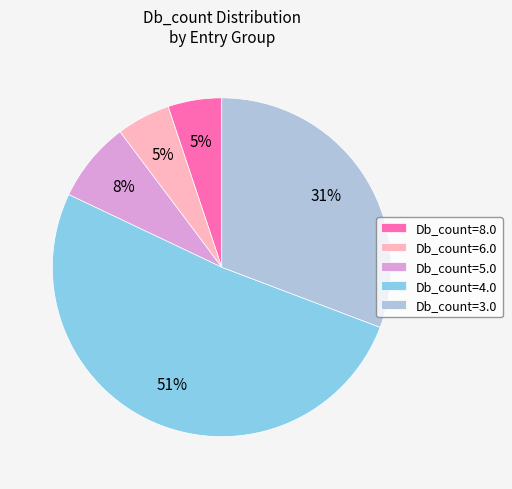

What is the largest slice in the pie chart?

Db_count=4.0